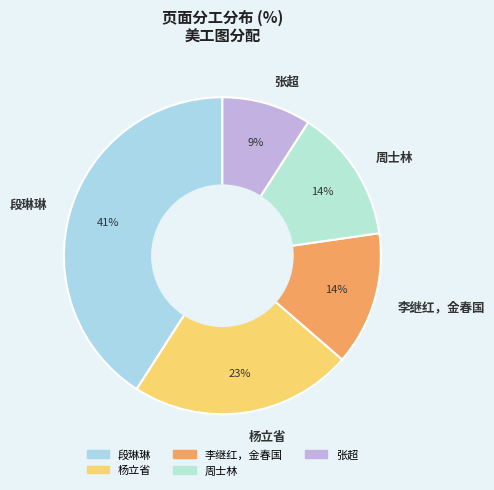

What percentage is the 张超 slice, to the nearest percent?

9%